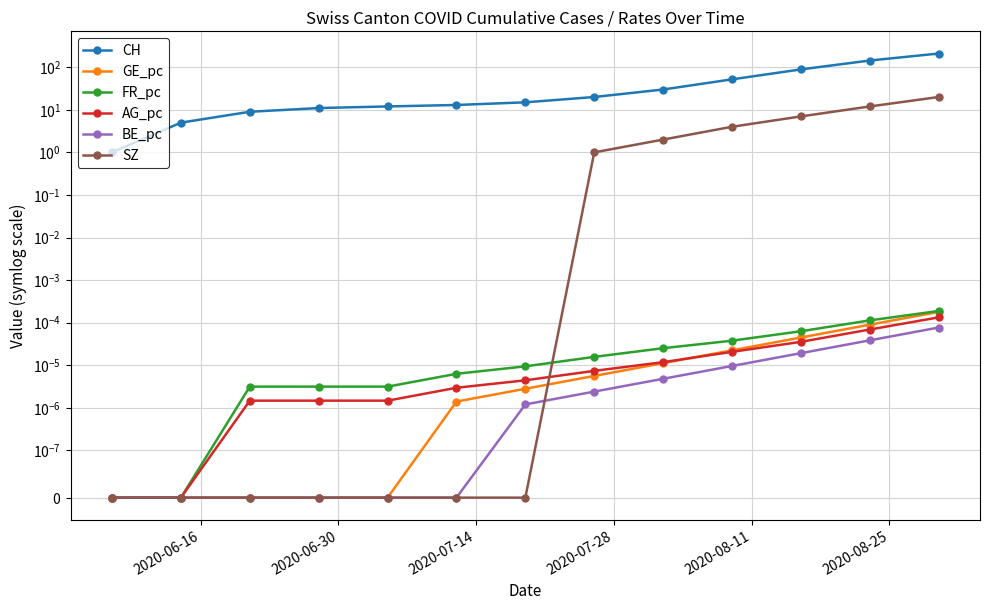

Reading left to right, transcribe all the data shown in this chart.

CH: 1.0	5.0	9.0	11.0	12.0	13.0	15.0	20.0	30.0	52.0	89.0	144.0	210.0
GE_pc: 0.0	0.0	0.0	0.0	0.0	0.0	0.0	0.0	0.0	0.0	0.0	0.0	0.0
FR_pc: 0.0	0.0	0.0	0.0	0.0	0.0	0.0	0.0	0.0	0.0	0.0	0.0	0.0
AG_pc: 0.0	0.0	0.0	0.0	0.0	0.0	0.0	0.0	0.0	0.0	0.0	0.0	0.0
BE_pc: 0.0	0.0	0.0	0.0	0.0	0.0	0.0	0.0	0.0	0.0	0.0	0.0	0.0
SZ: 0.0	0.0	0.0	0.0	0.0	0.0	0.0	1.0	2.0	4.0	7.0	12.0	20.0